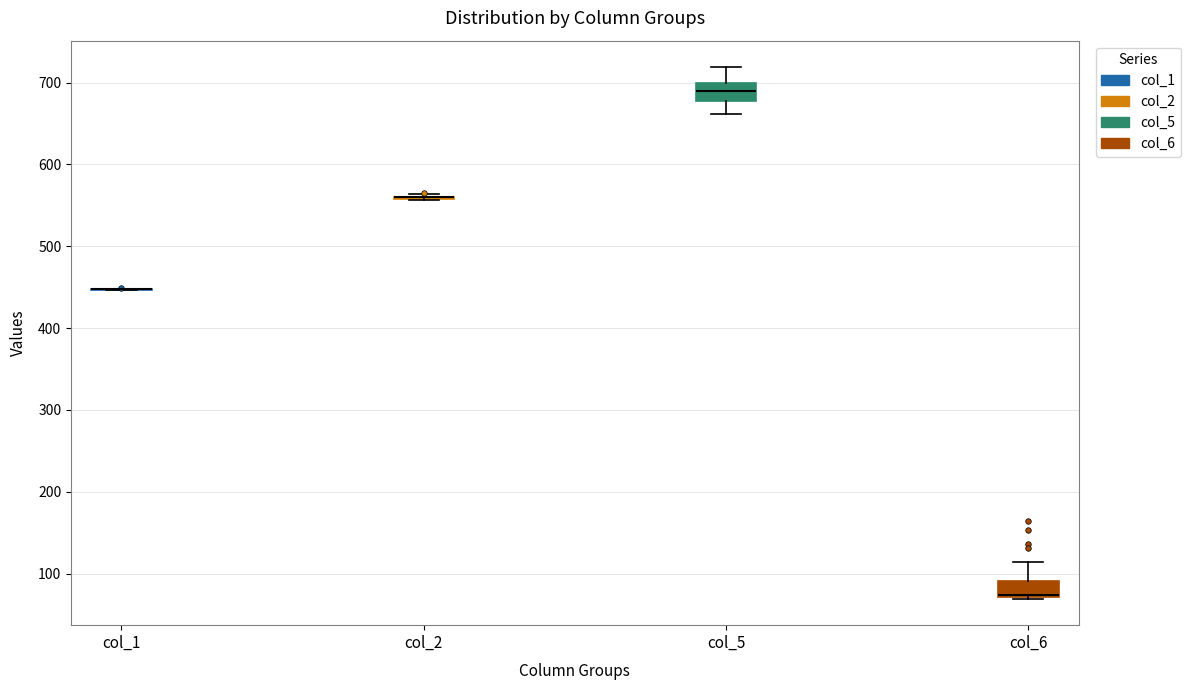

Where is the lower edge of the box for col_6 on the y-axis? The values are not printed on the chart, so give them approximately, as read against the axis.

70